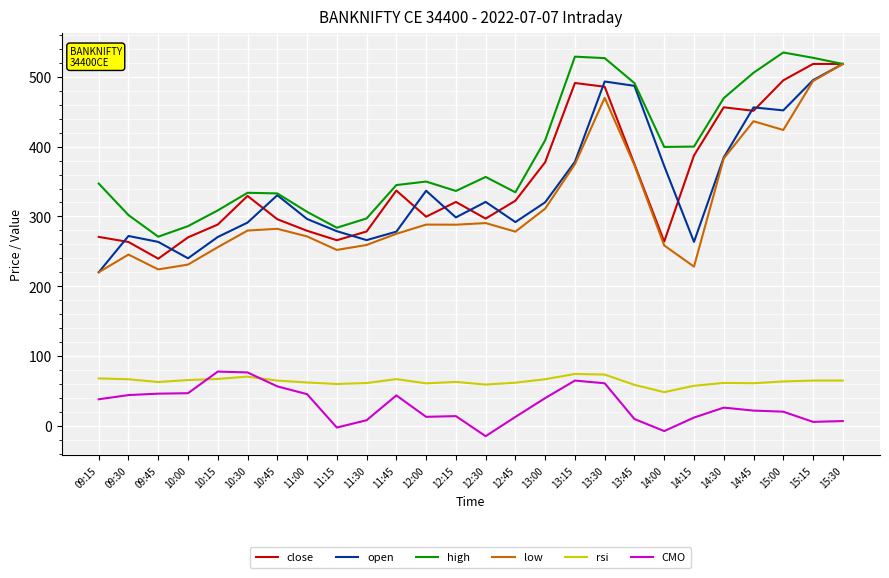

The value of low at 13:00 is 492.7. True or false?

False